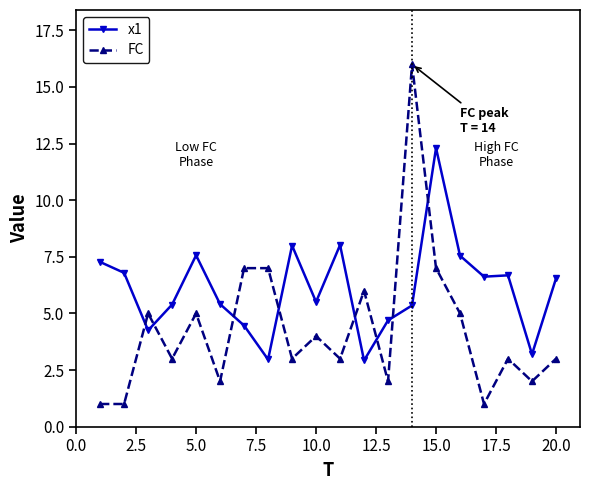

Which series has the largest total across all categories?

x1